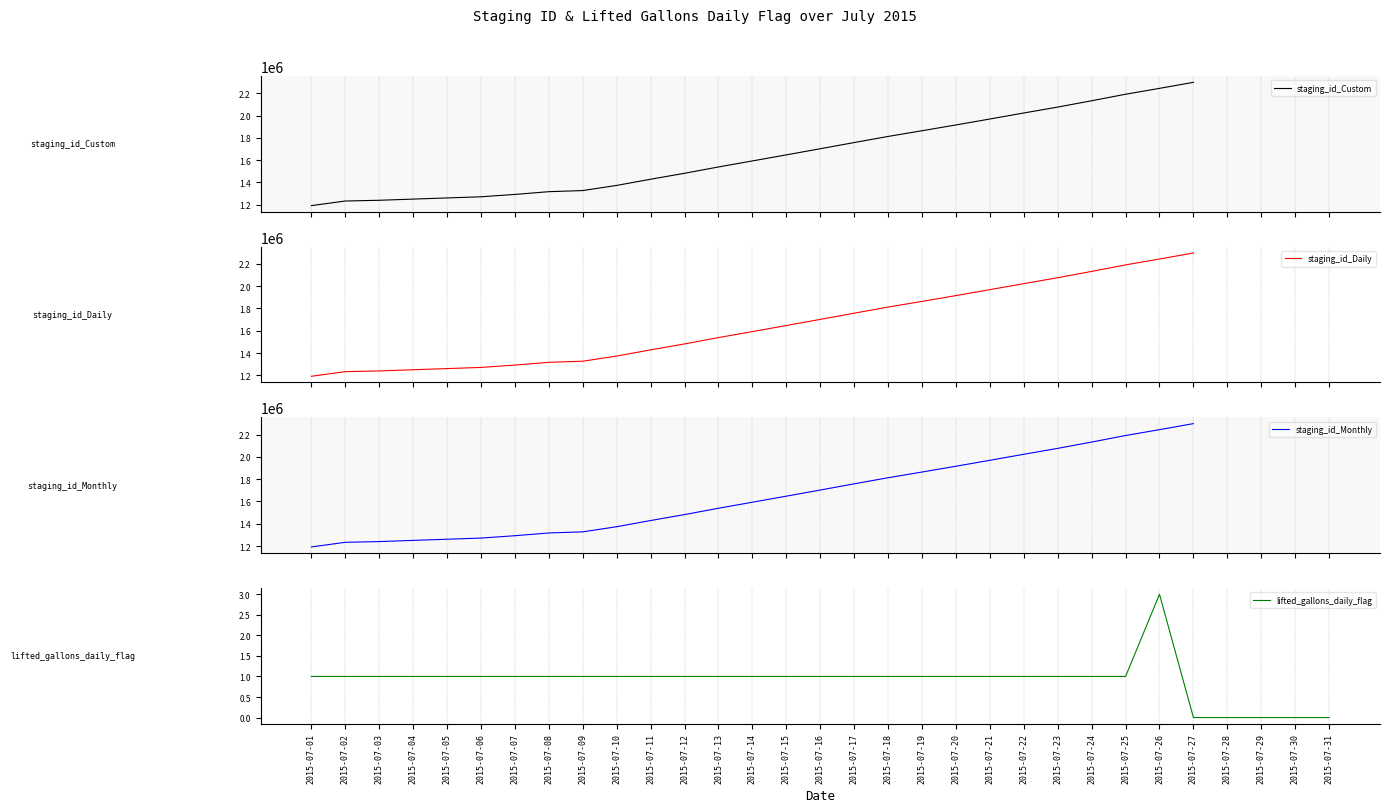

The staging_id_Monthly series shows 2297834.0 at 2015-07-27. True or false?

True